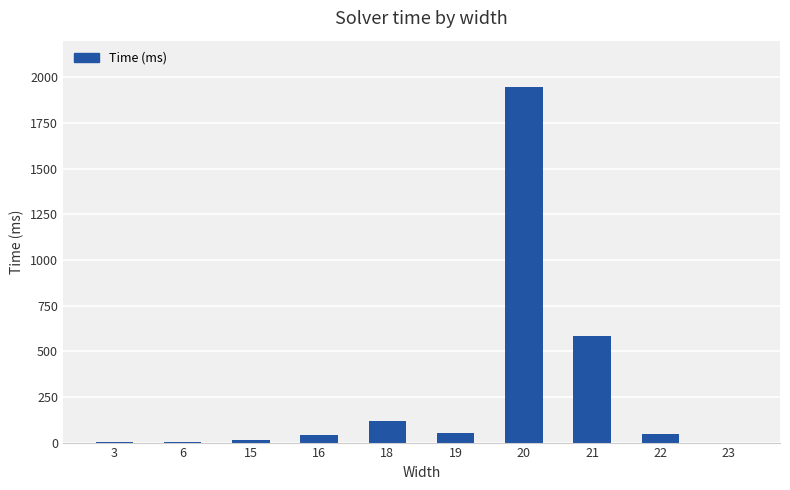

The chart shows a value of 0 at 23. True or false?

True